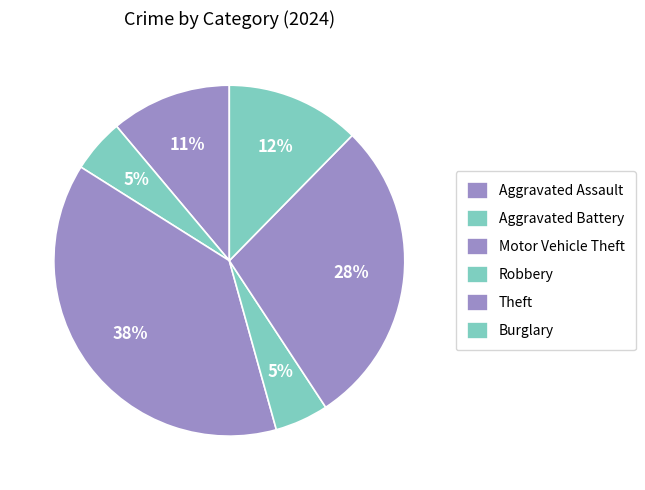

Is there any slice that represents more than half of the pie?

No